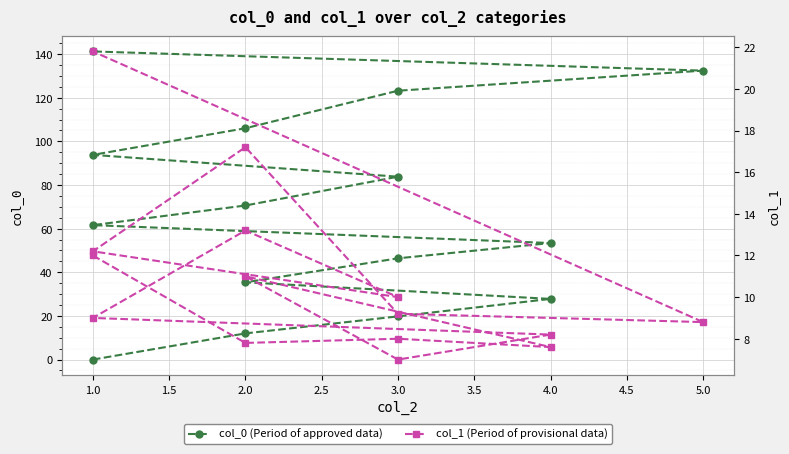

The col_0 (Period of approved data) series shows 162.2 at 3.0. True or false?

False